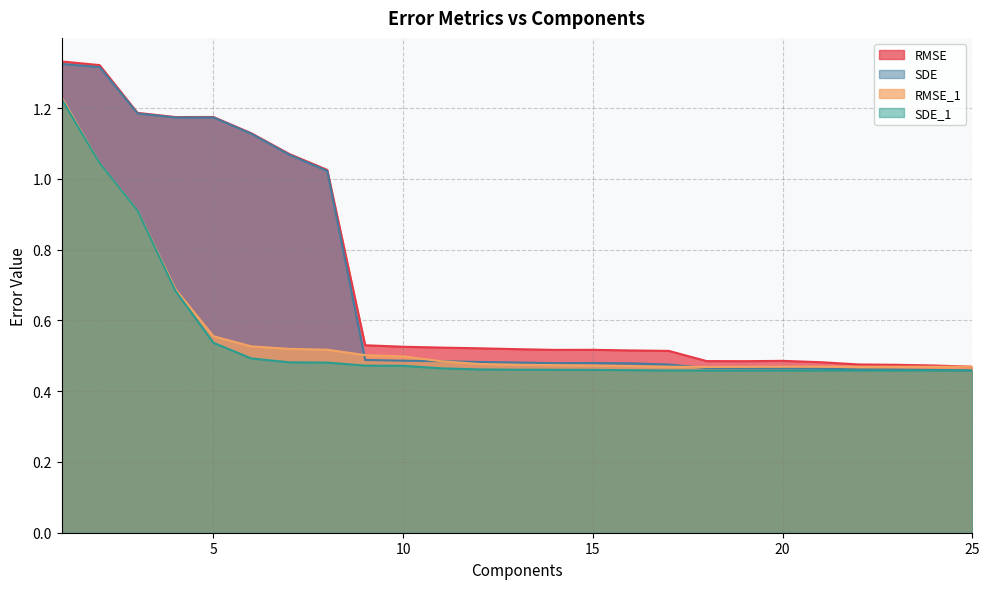

What is the difference between the maximum and second lowest values in the SDE series?

0.9